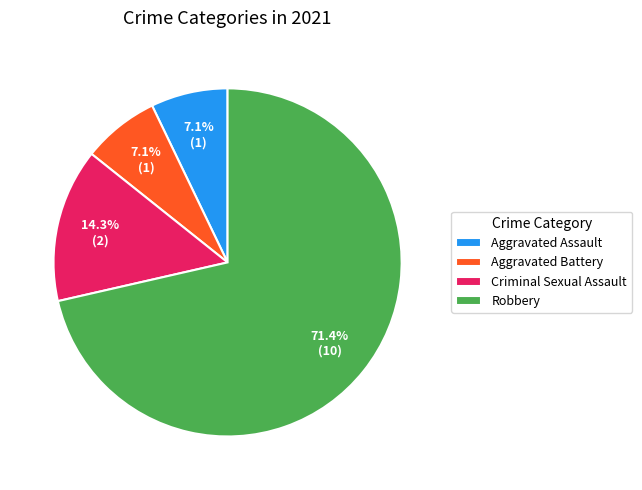

Does Robbery represent more than half of the total?

Yes